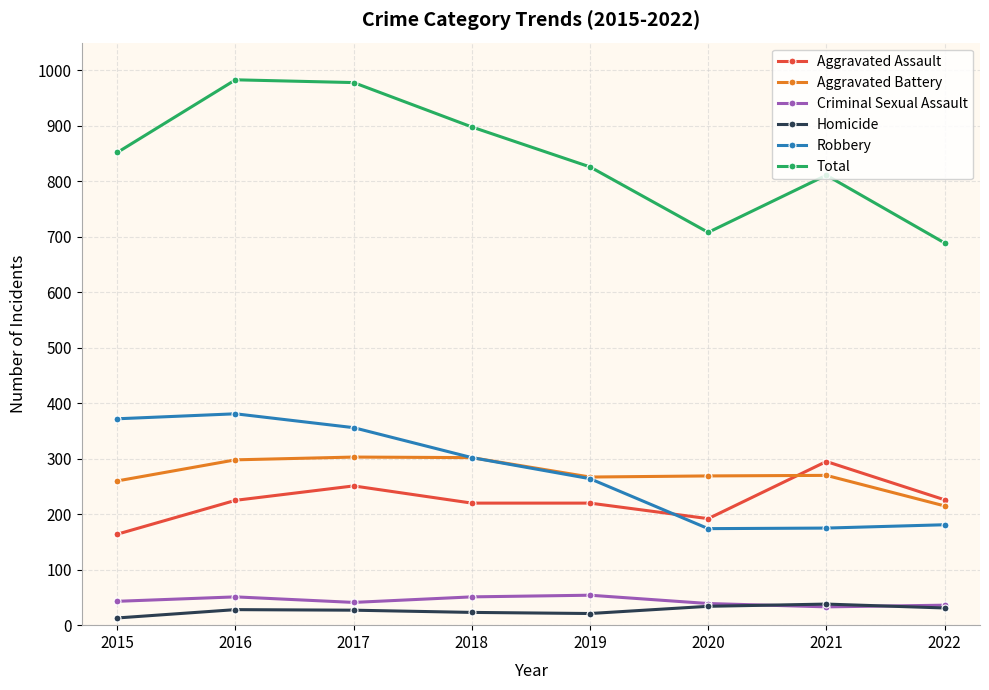

Does the chart display data point markers on the line(s)?

Yes